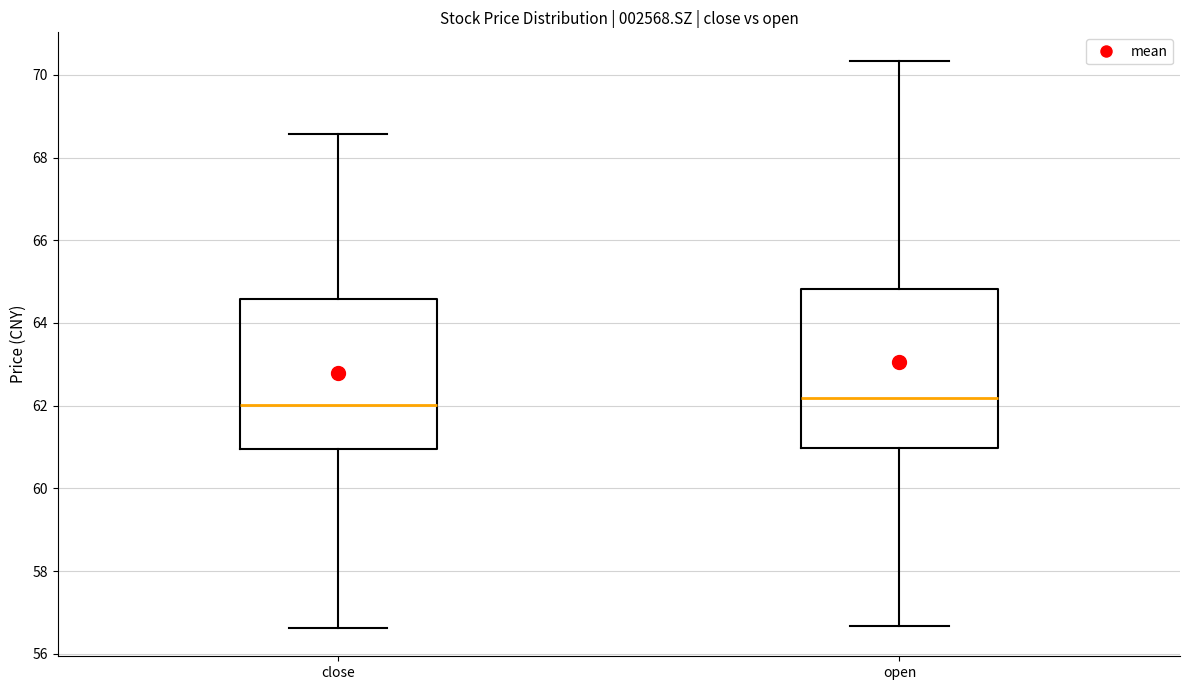

Reading left to right, read every box against the y-axis: the position of its median line, the range the box covers, and the ends of its whiskers. The values are not printed on the chart, so give them approximately, as read against the axis.

close: median 62.0, box 61.0 to 64.6, whiskers 56.6 to 68.6
open: median 62.2, box 61.0 to 64.8, whiskers 56.6 to 70.4